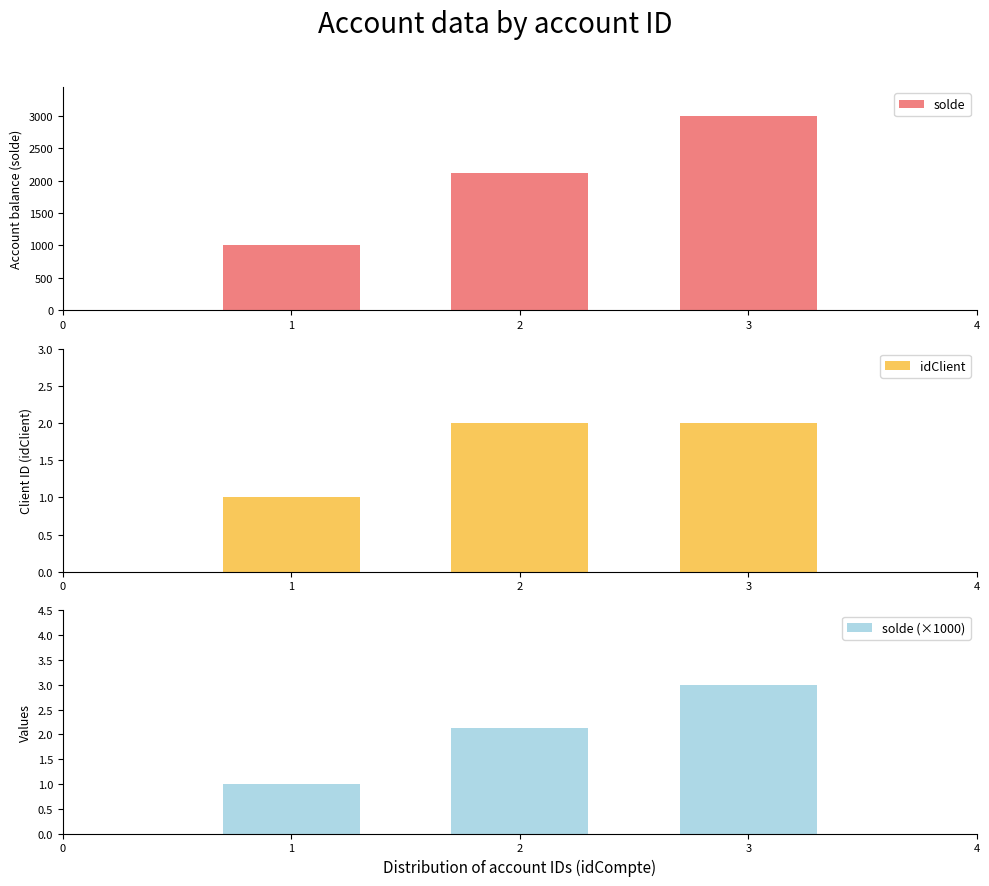

At how many categories does at least one series exceed 1881?

2